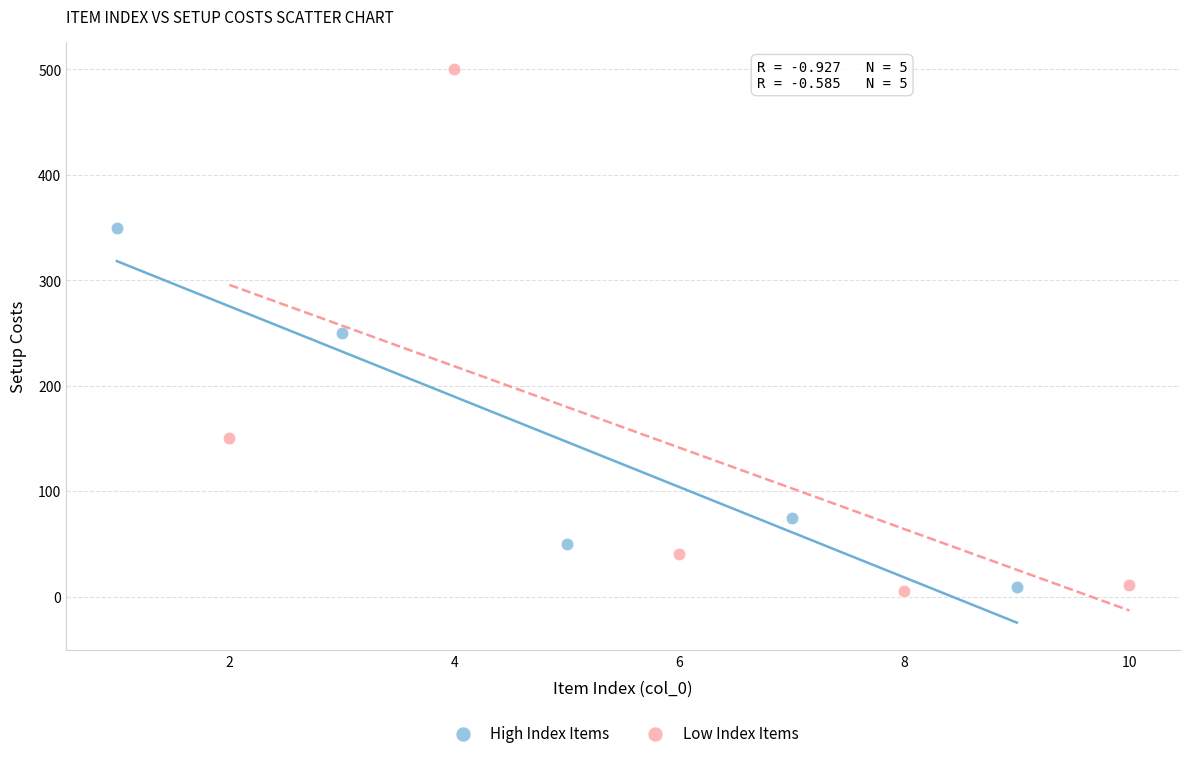

Which series has the largest Y range (max minus min)?

Low Index Items